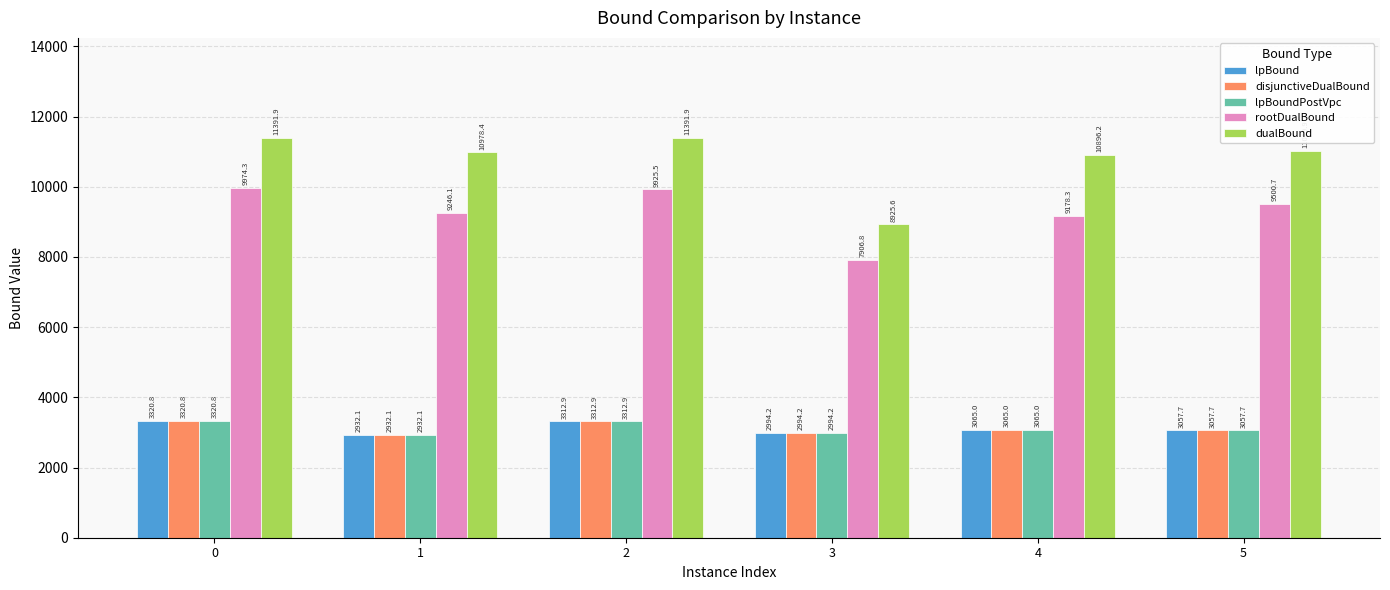

What is the highest value of the rootDualBound series?

9974.3